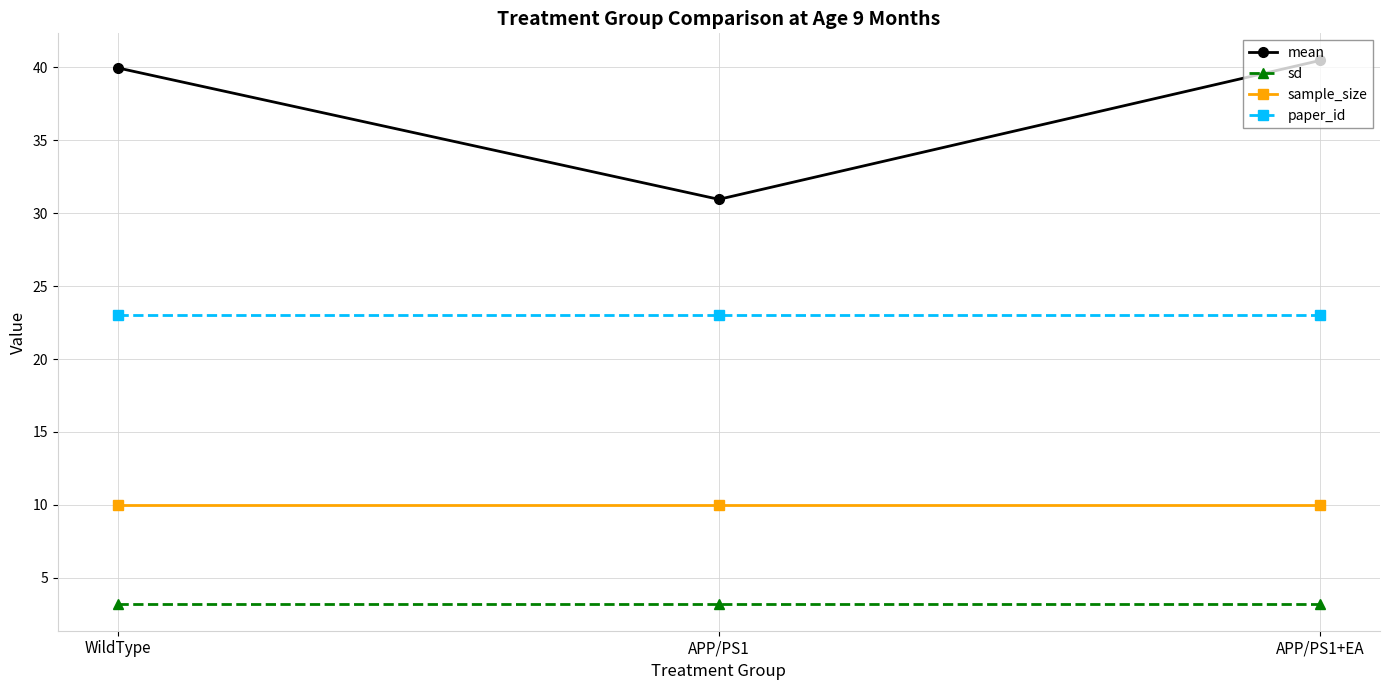

What position from the left is WildType?

1